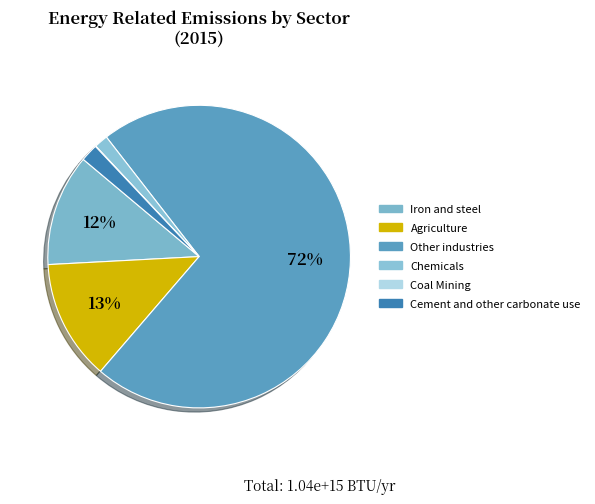

Combined, do Other industries and Chemicals account for over 50%?

Yes